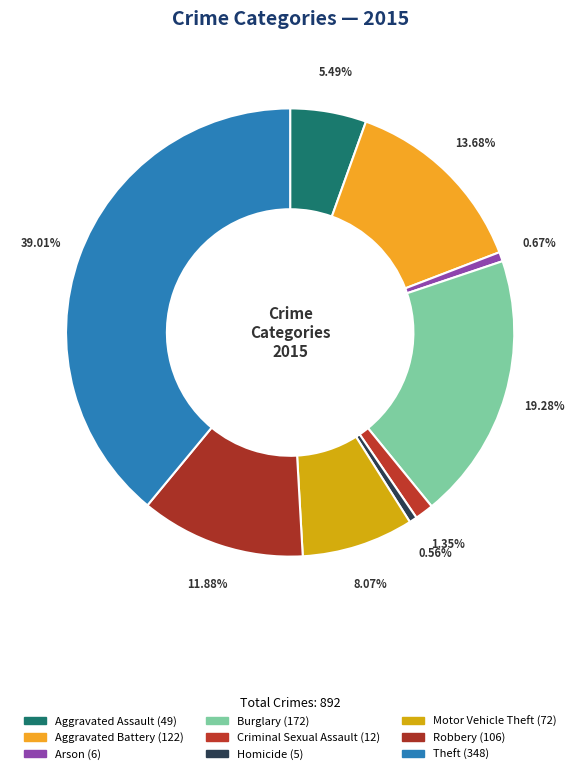

Does Arson represent more than half of the total?

No